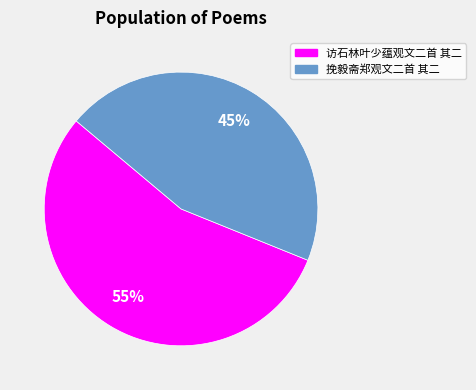

Which slice represents more than half of the pie?

访石林叶少蕴观文二首 其二